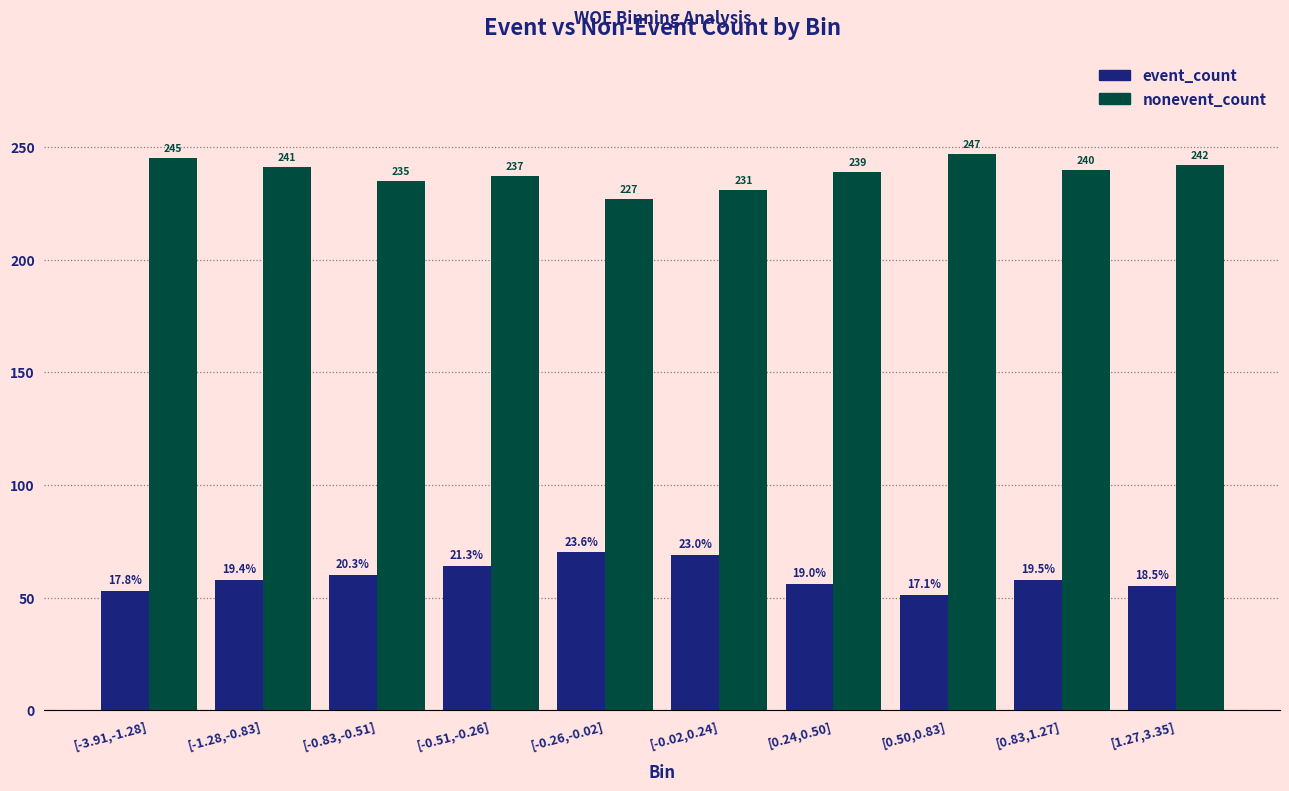

Reading left to right, what are all the values shown in this chart?

event_count: 53	58	60	64	70	69	56	51	58	55
nonevent_count: 245	241	235	237	227	231	239	247	240	242